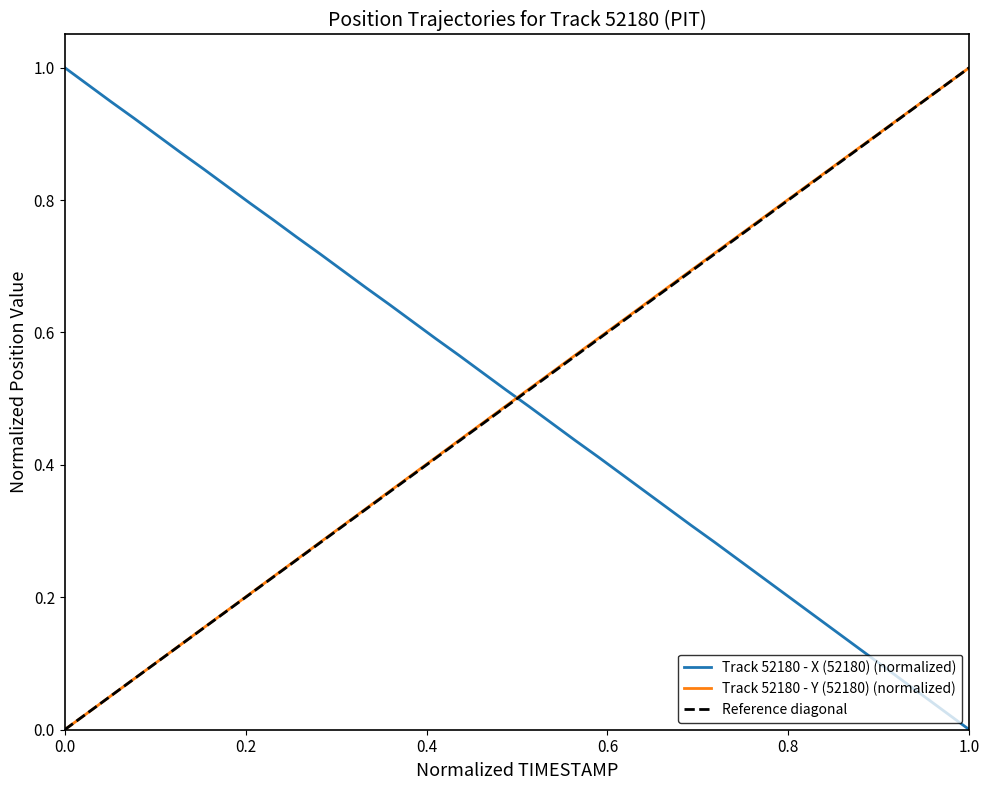

At how many categories does at least one series exceed 0?

40